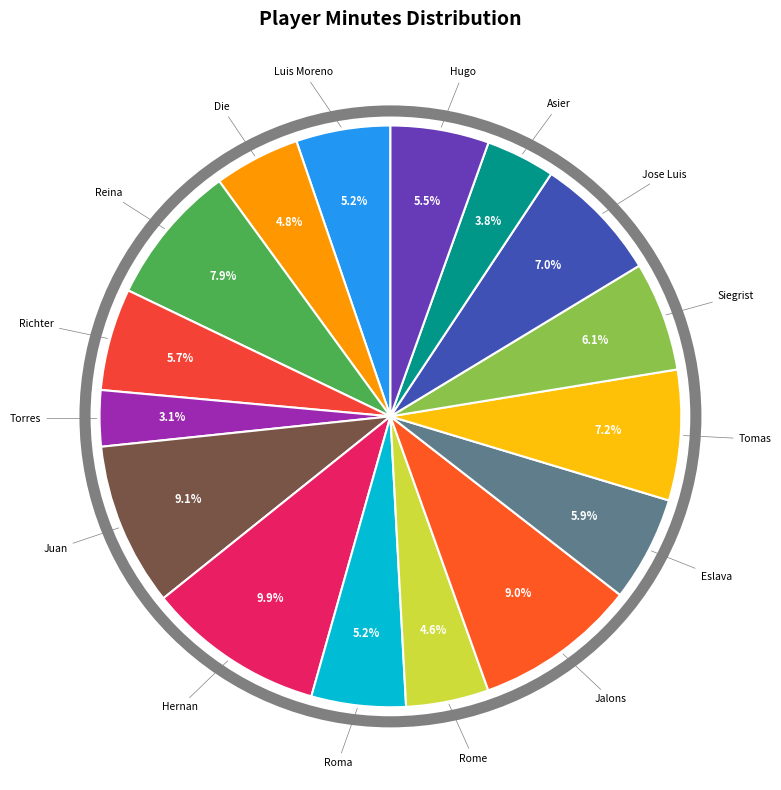

To the nearest percent, what is the combined percentage of Roma and Rome?

10%